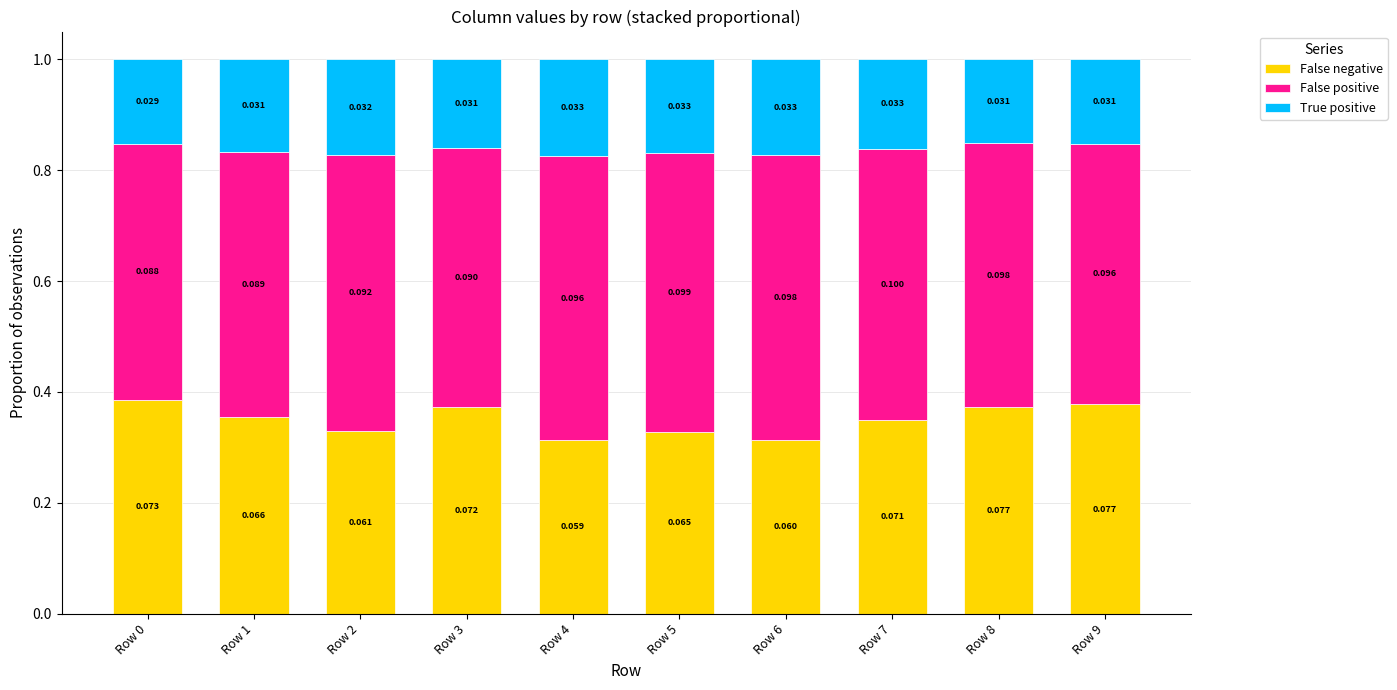

What are all the series names shown in the legend?

False negative, False positive, True positive